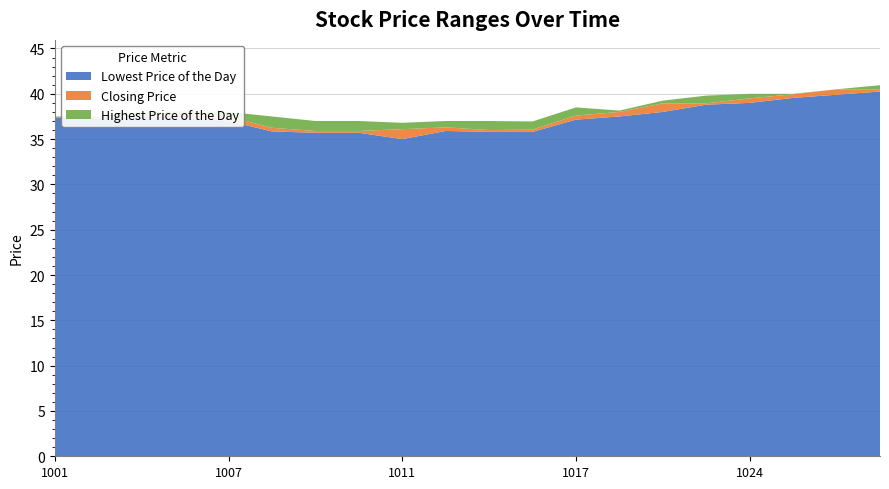

Reading left to right, extract all data points from this chart.

Lowest Price of the Day: 37.4	37.3	37.5	37.4	37.0	35.9	35.7	35.7	35.0	35.9	35.8	35.8	37.1	37.5	38.0	38.8	39.0	39.5	39.9	40.2
Closing Price: 37.5	37.5	37.5	37.9	37.5	36.2	35.9	35.9	36.1	36.3	36.0	36.0	37.6	38.0	39.0	39.0	39.5	40.0	40.5	40.5
Highest Price of the Day: 37.5	37.5	38.0	38.0	38.0	37.5	37.0	37.0	36.8	37.0	37.0	37.0	38.5	38.1	39.2	39.8	40.0	40.0	40.5	41.0